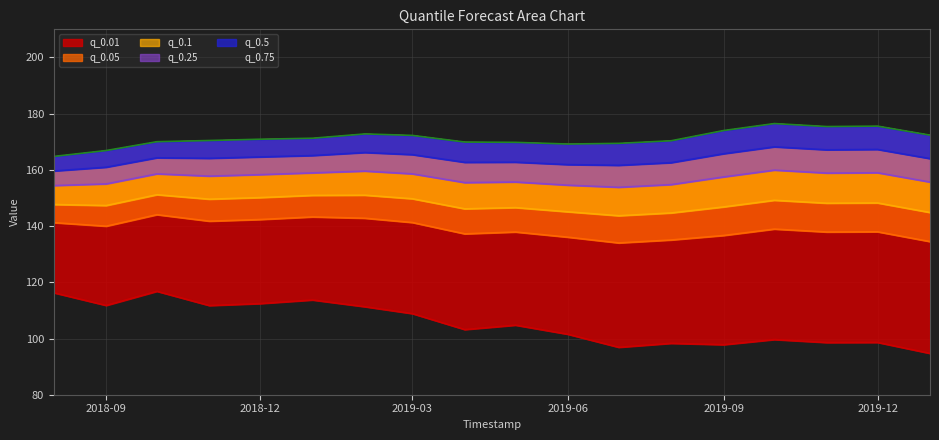

True or false: q_0.5 and q_0.25 cross at least once.

False